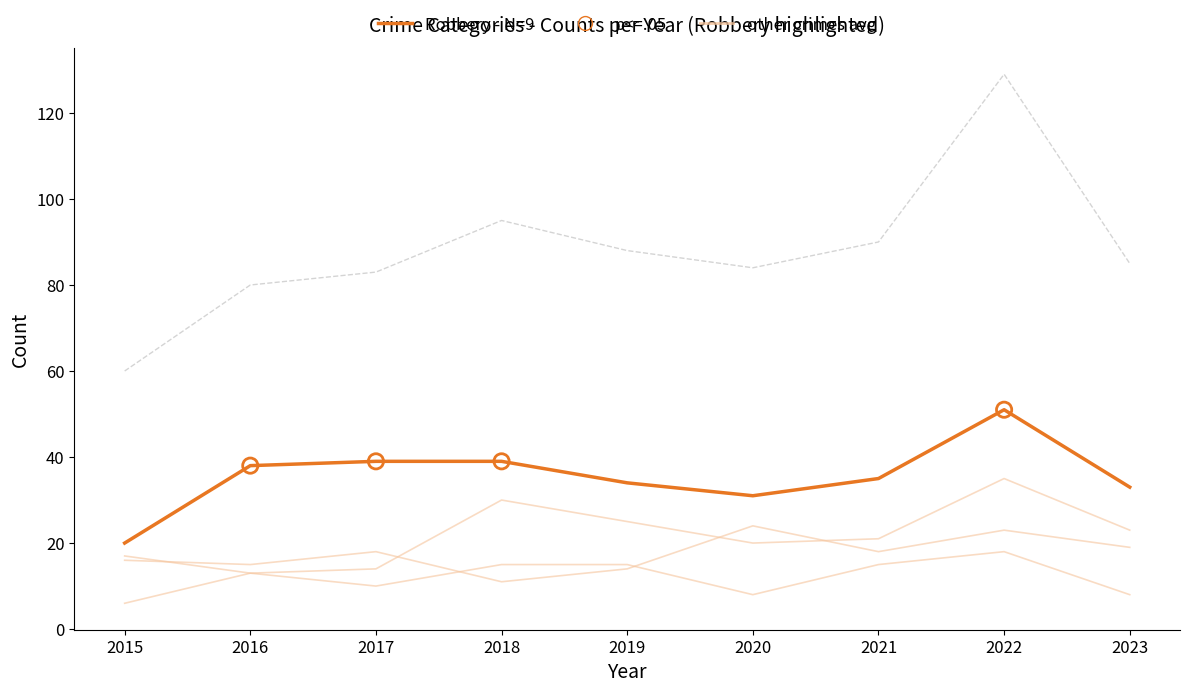

Which series reaches the minimum Y coordinate?

Criminal Sexual Assault